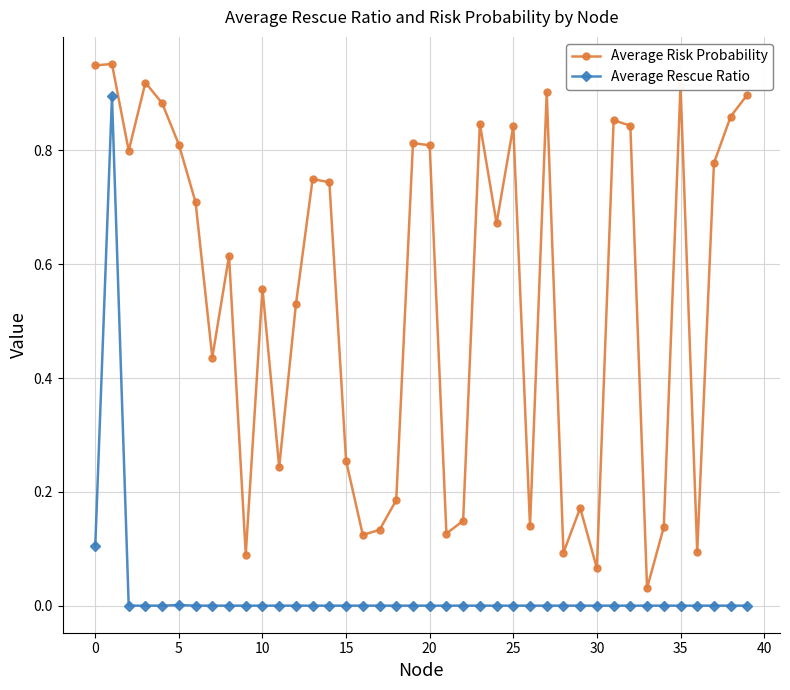

How many categories are shown in the chart?

40